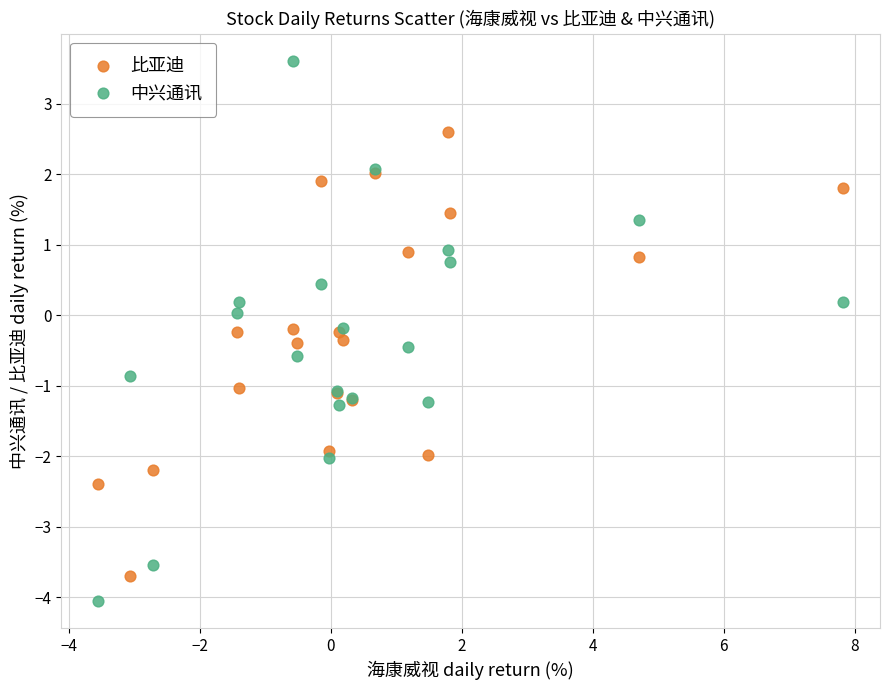

Which series contains the lowest Y value?

中兴通讯